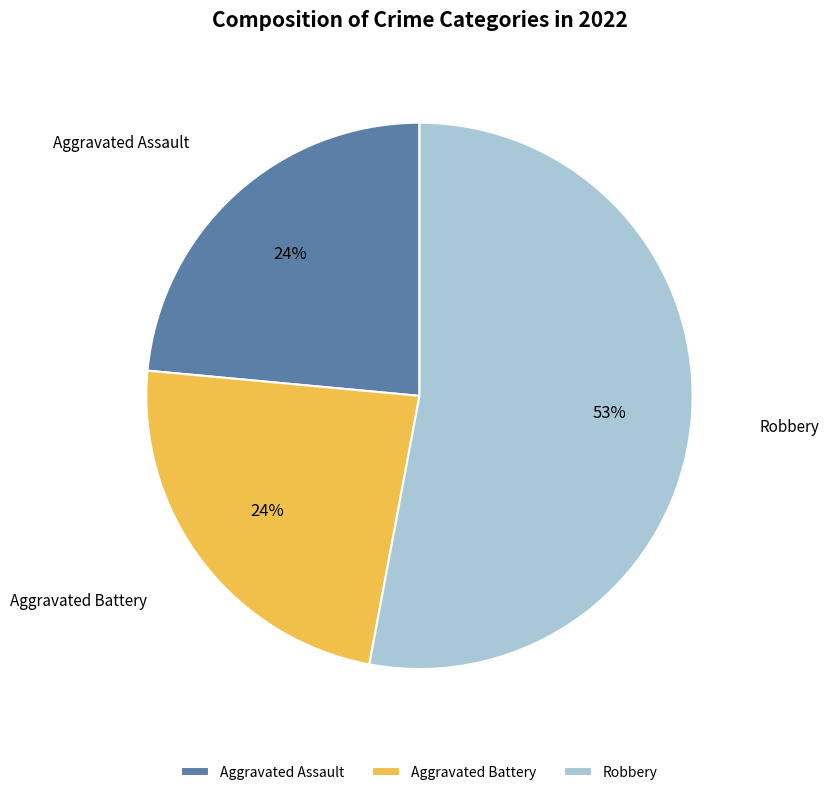

How many slices are in this pie chart?

3